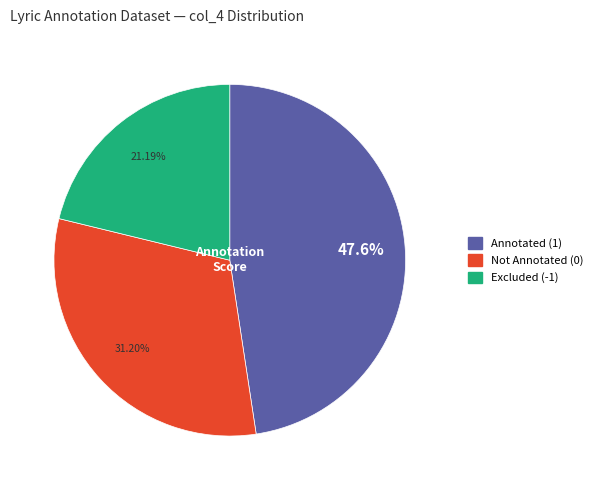

Does any single category account for the majority?

No